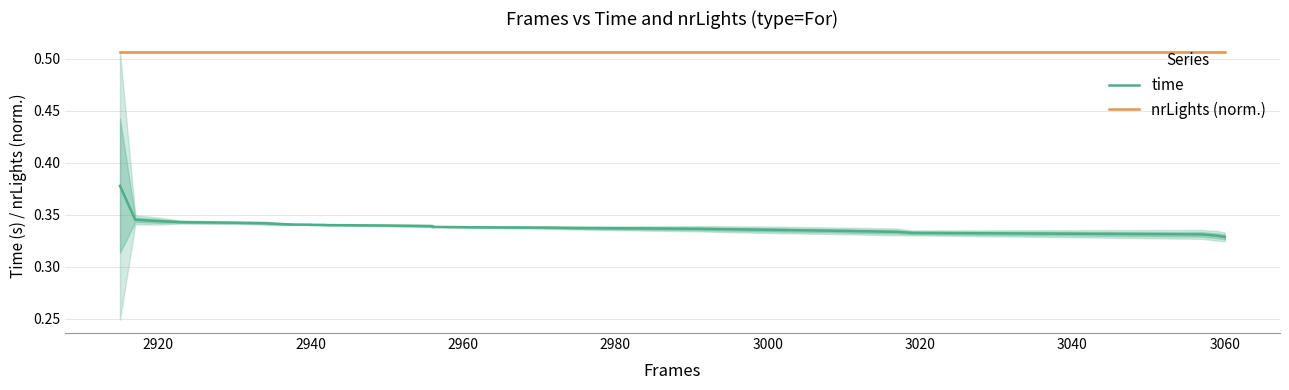

Rank the series at 2920 from highest to lowest value.

nrLights (norm.), time